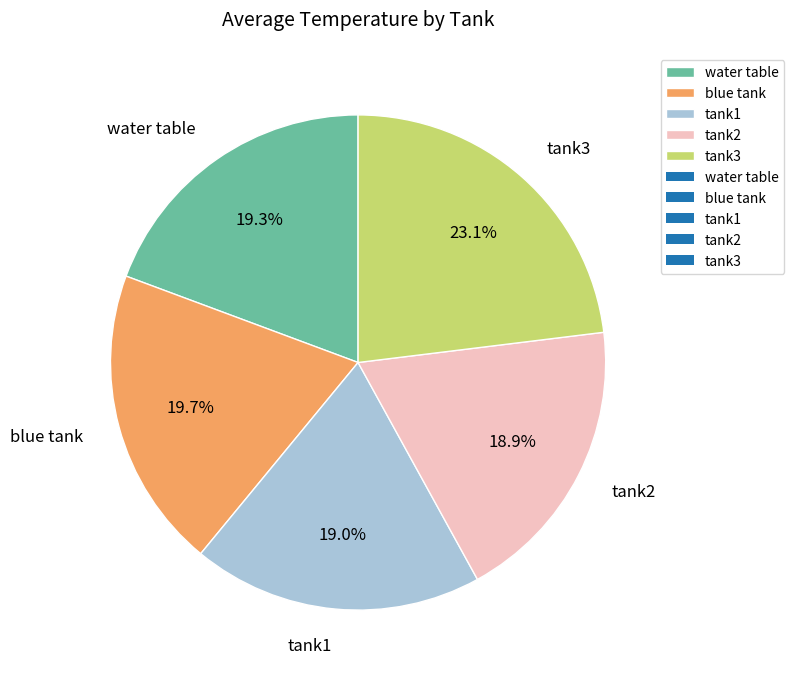

Is it true that tank1 is 13% of the pie?

False